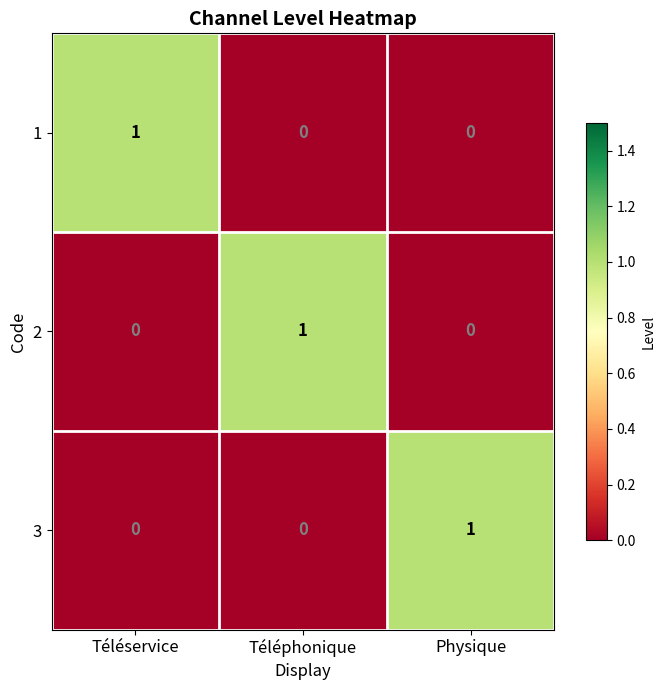

Reading left to right, what are all the values shown in this chart?

1: Téléservice=1	Téléphonique=0	Physique=0
2: Téléservice=0	Téléphonique=1	Physique=0
3: Téléservice=0	Téléphonique=0	Physique=1